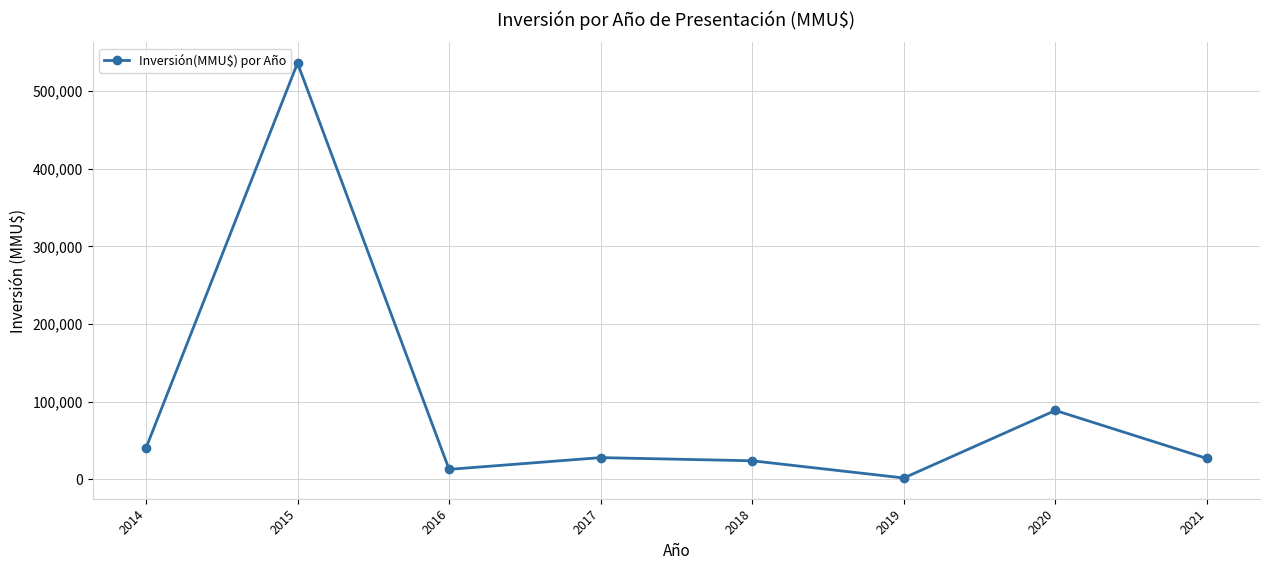

The value at 2016 is 13000. True or false?

True